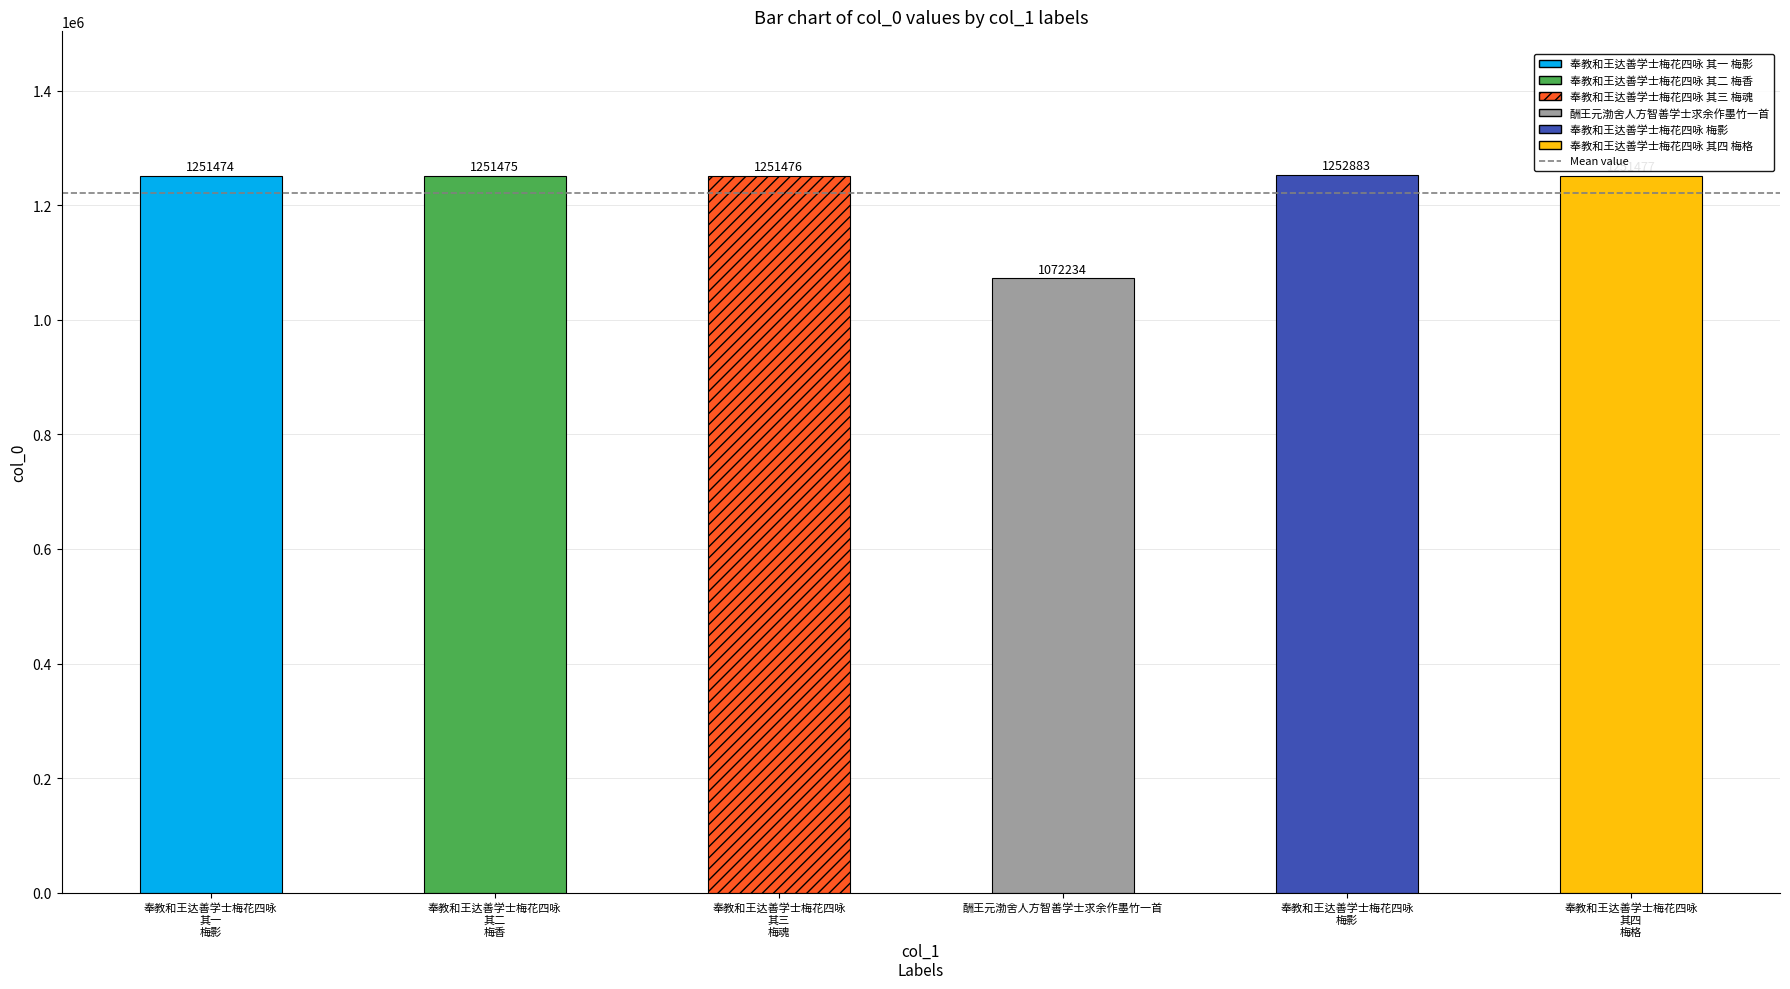

Where does the data first go above 1251476?

奉教和王达善学士梅花四咏 梅影